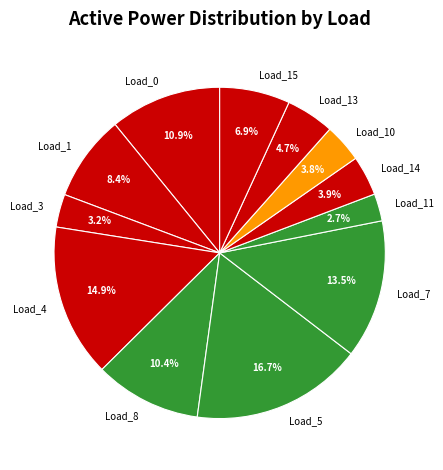

Is there a majority slice in this chart?

No